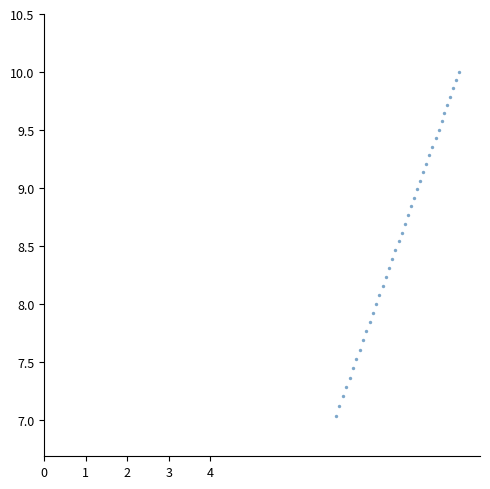

What is the range of Y values (max minus min)?

3.0